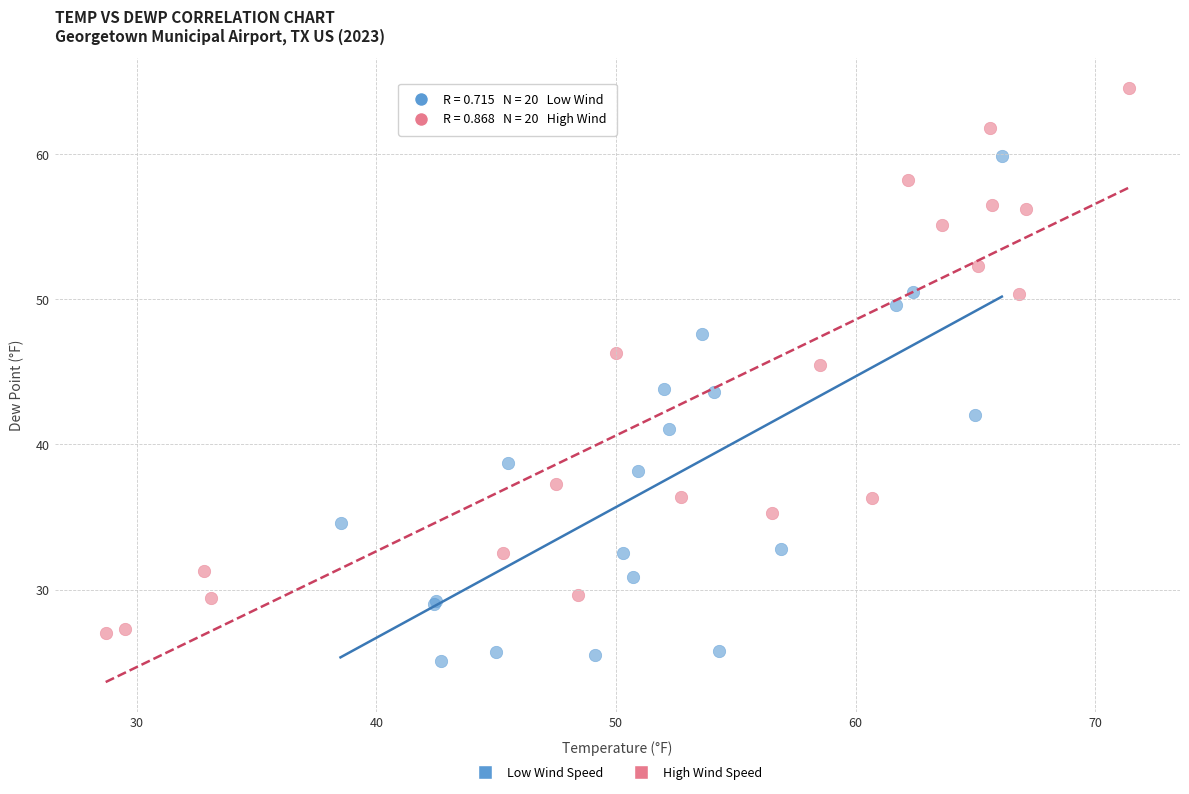

Which series contains the highest Y value?

High Wind Speed